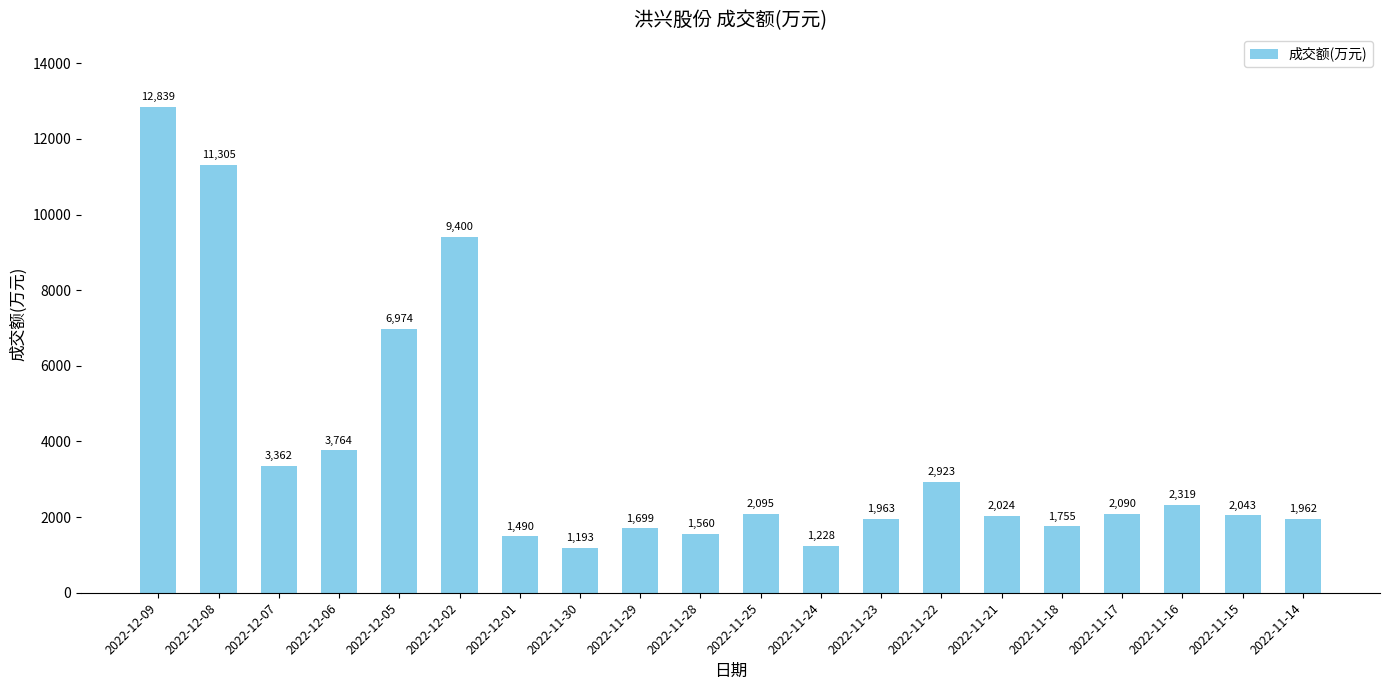

How many bars are there in total?

20